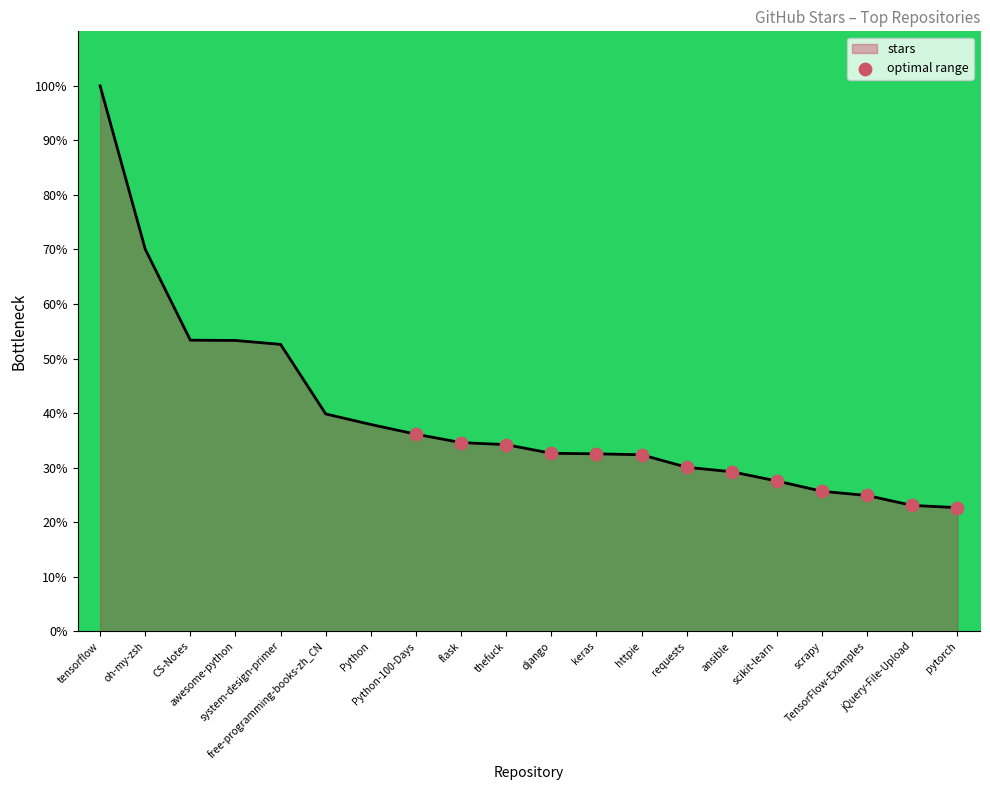

Which has a higher value, oh-my-zsh or Python?

oh-my-zsh